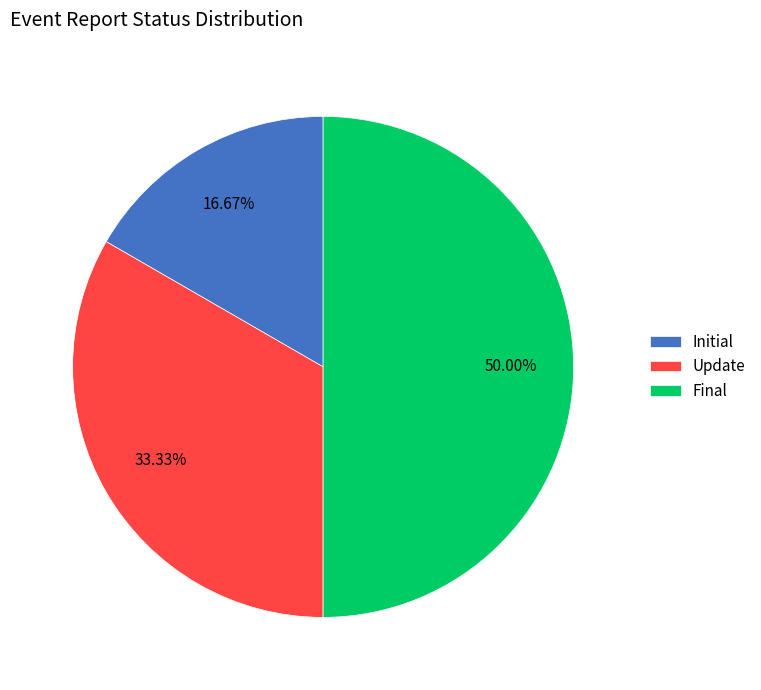

To the nearest percent, what percentage of the pie is Initial?

17%